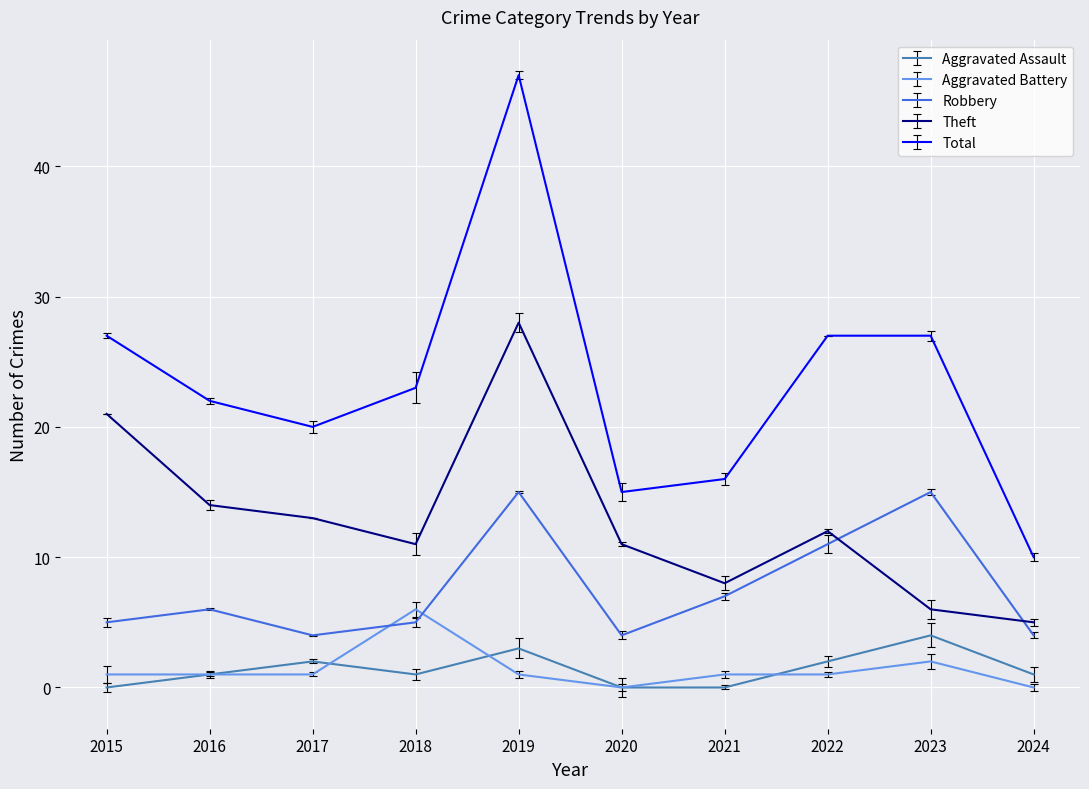

At 2017, list the series in order from smallest to largest.

Aggravated Battery, Aggravated Assault, Robbery, Theft, Total